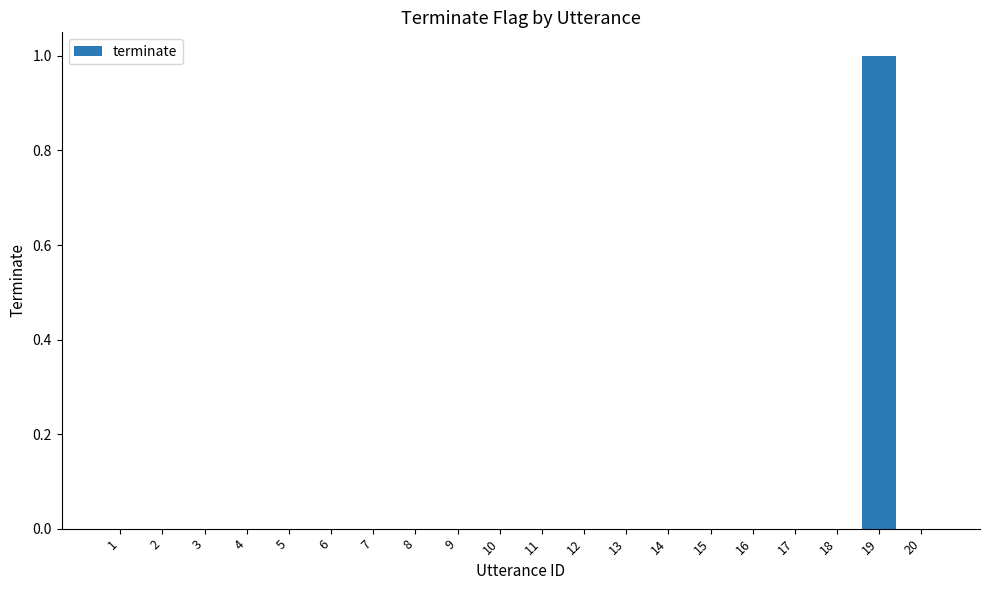

True or false: the data shows 0 at 13.

True